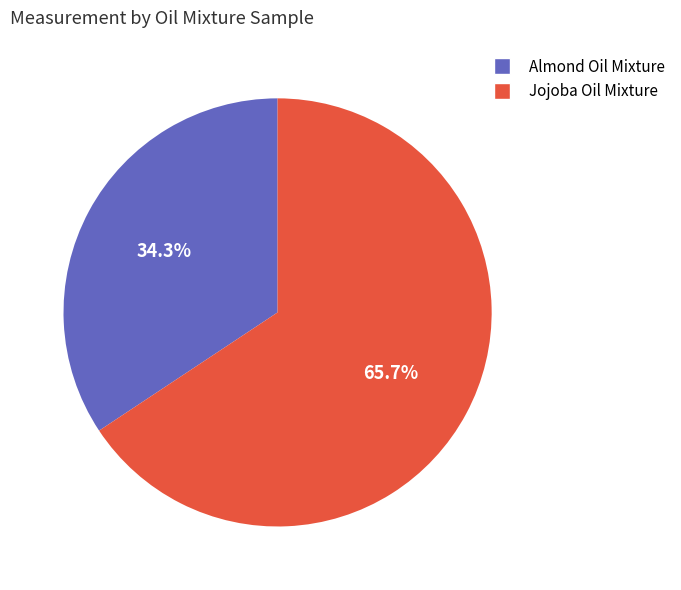

What is the ratio of the value at Jojoba Oil Mixture to the value at Almond Oil Mixture?

1.9